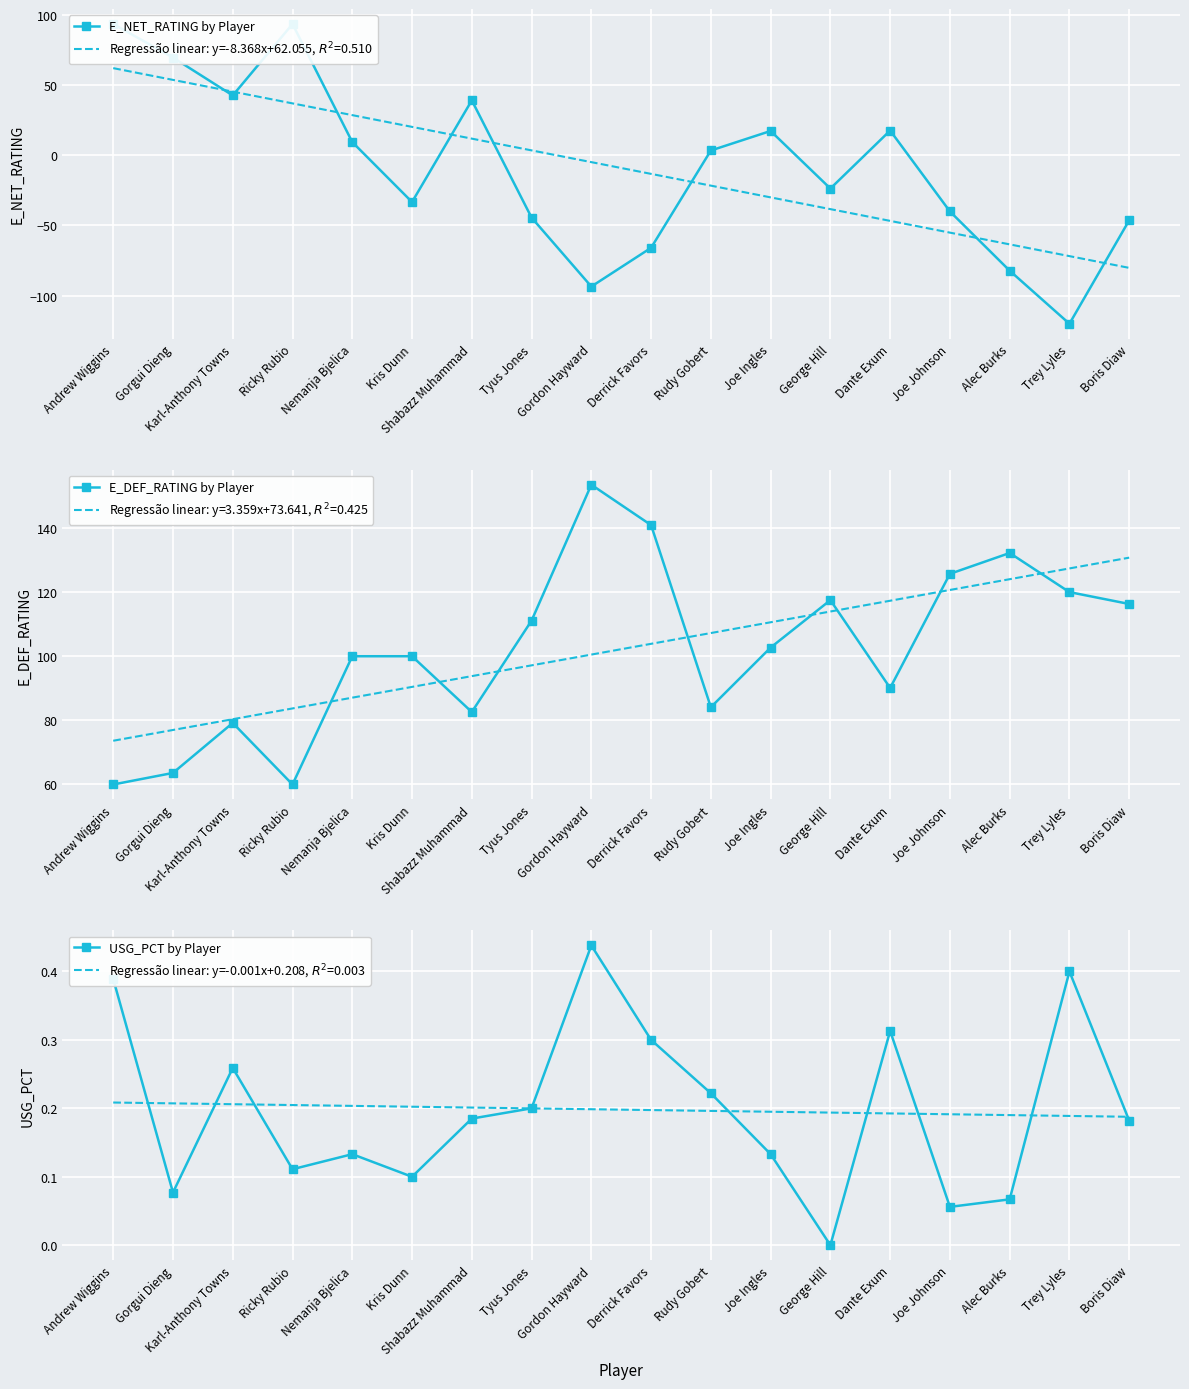

What is the difference between the highest and lowest values at Andrew Wiggins?

93.1